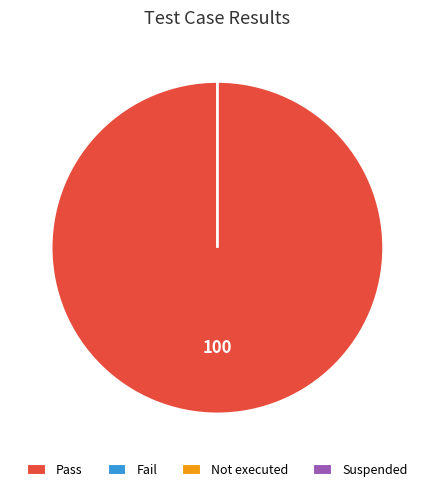

Count the number of slices in the pie.

4